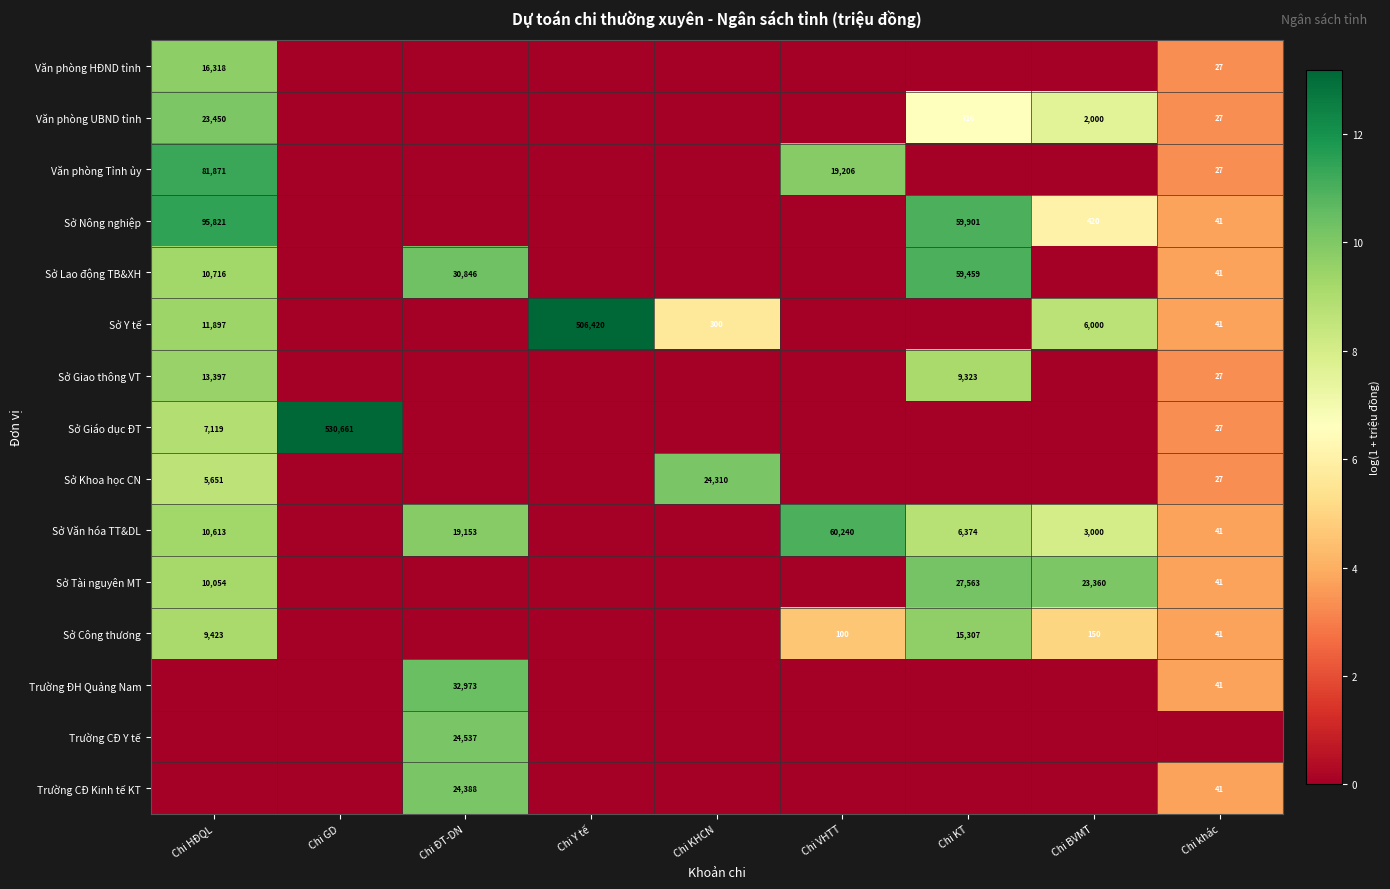

Is it true that Sở Khoa học CN equals 7770 at Chi HĐQL?

False